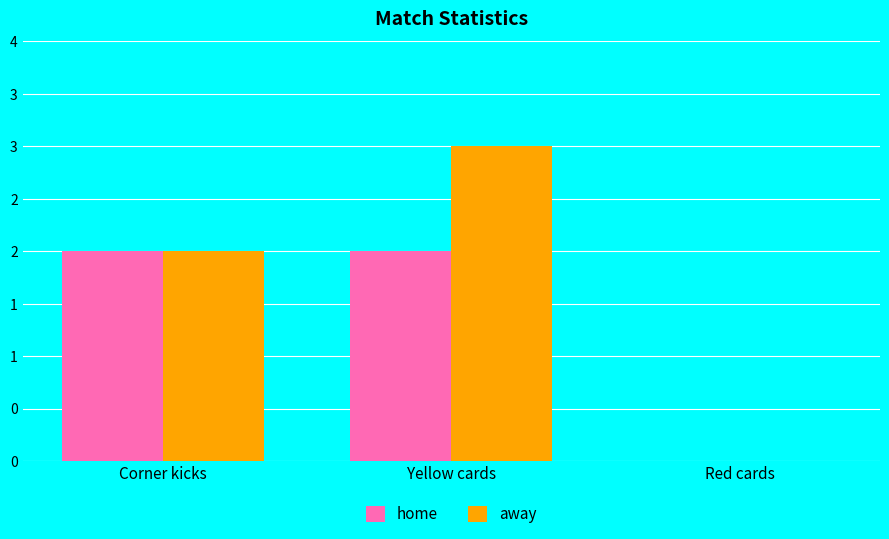

How many home values are between 0 and 2?

3